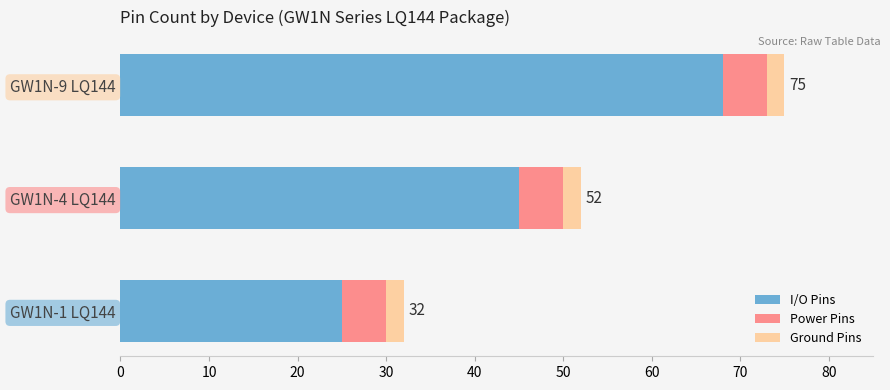

At which label does I/O Pins reach its minimum?

GW1N-1 LQ144